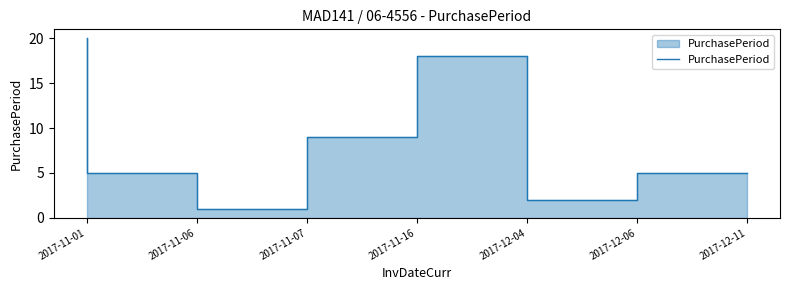

At which category does the data reach its first local peak?

2017-12-04